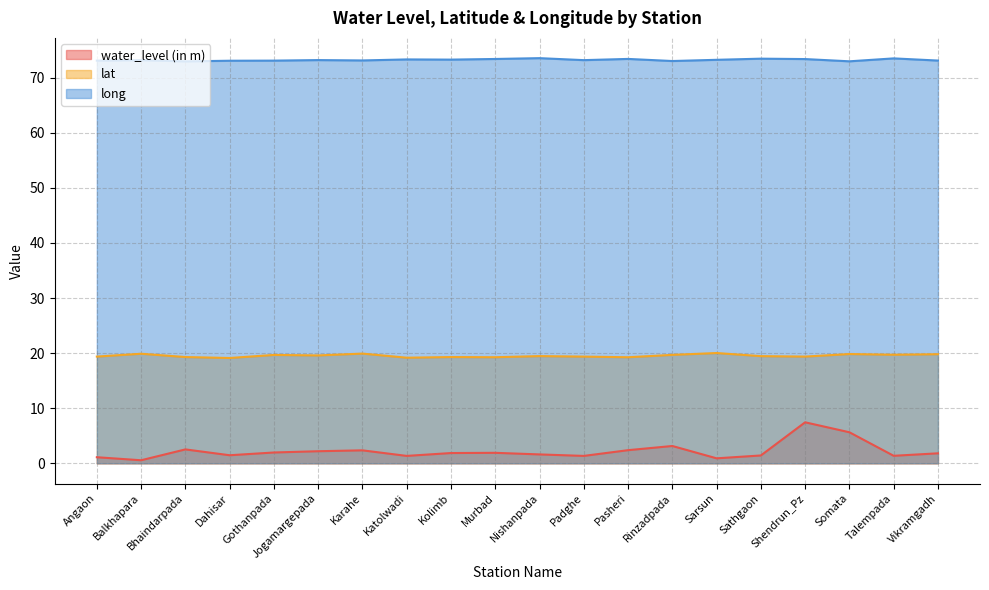

Count the number of data series in this chart.

3